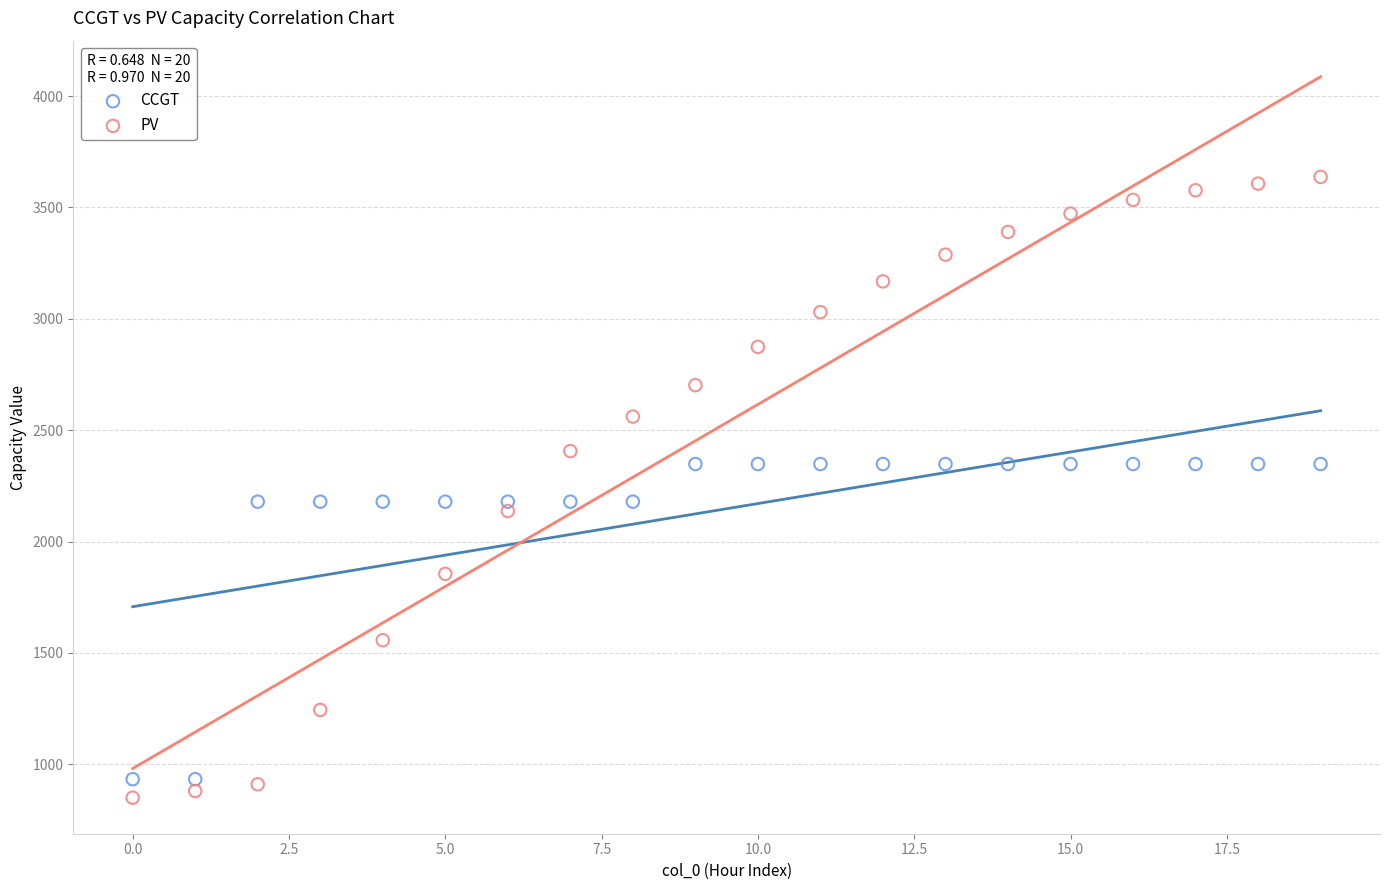

Which series has the largest Y range (max minus min)?

PV